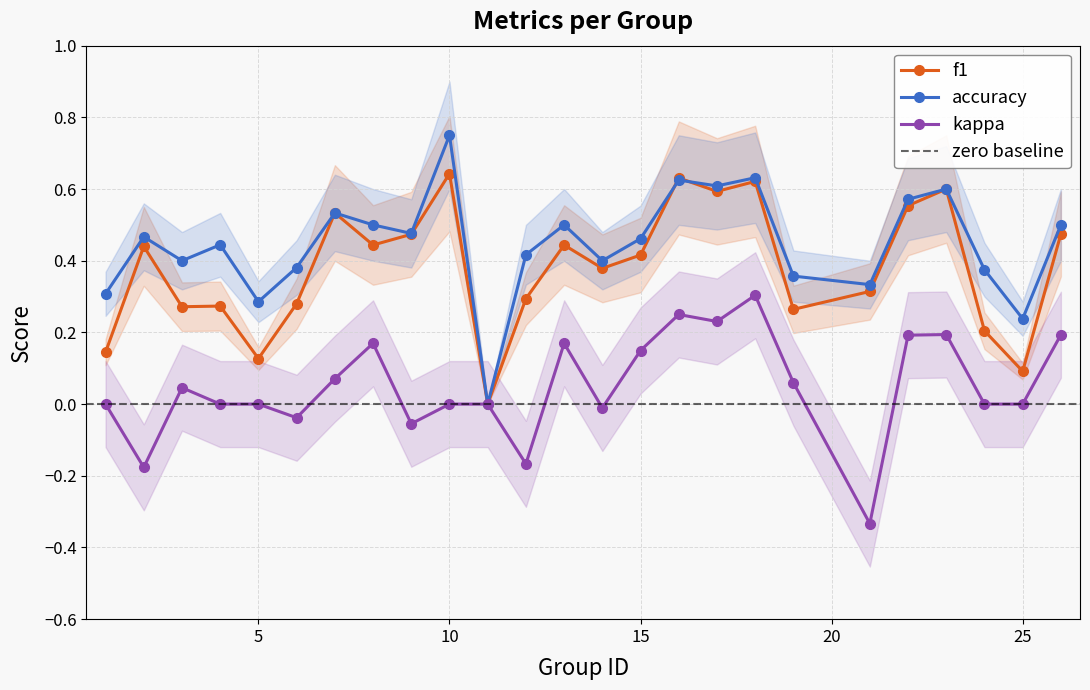

What is the sum of all kappa values?

1.2